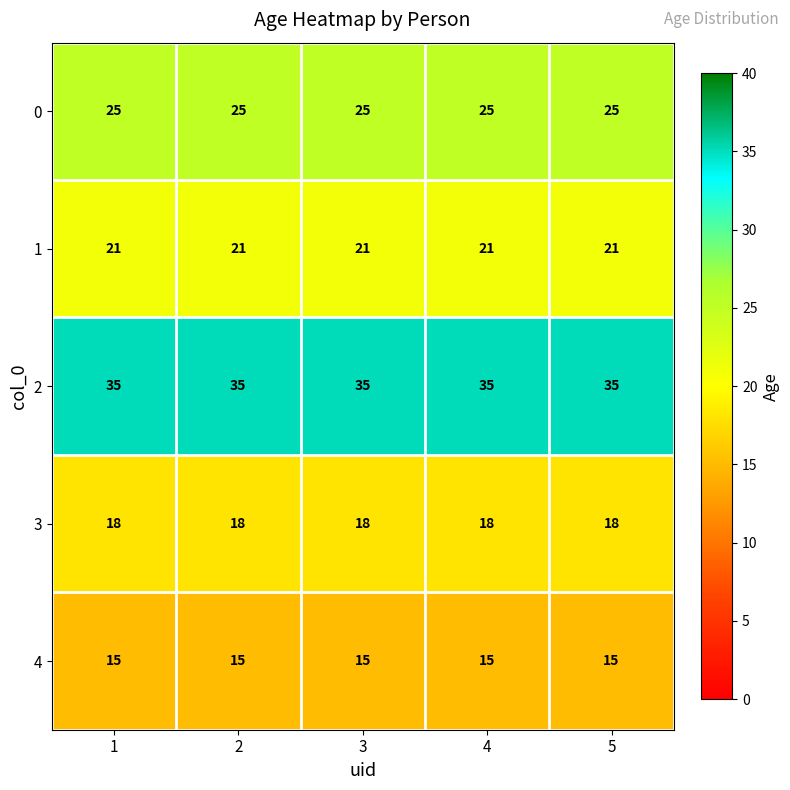

What is the spread (max minus min) of values at 4?

20